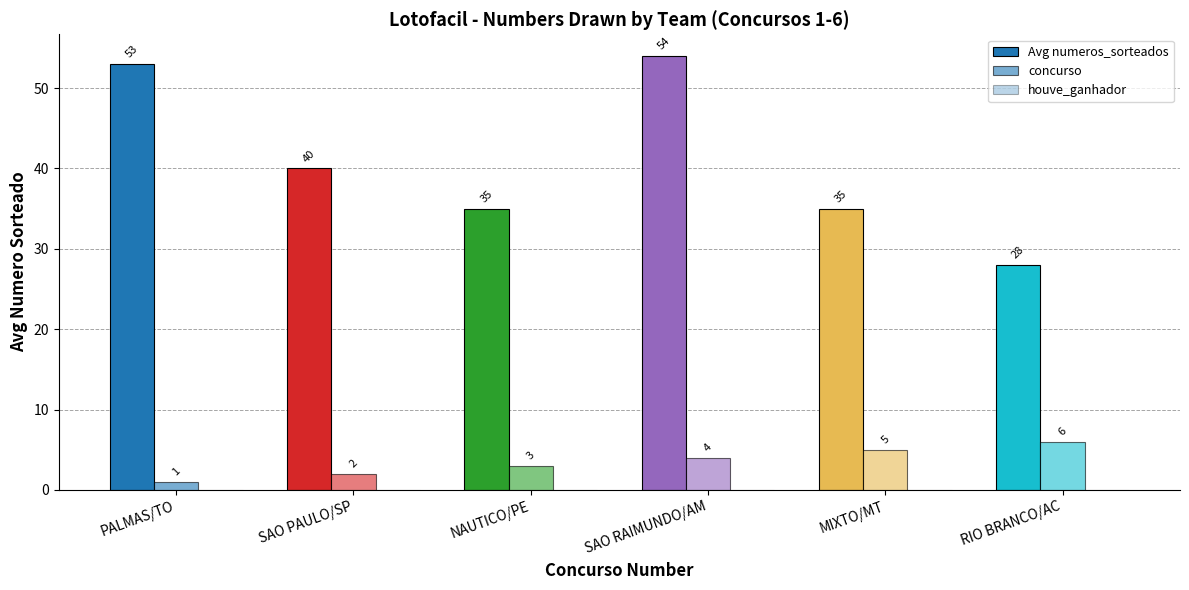

Which category has the lowest value across all series?

PALMAS/TO